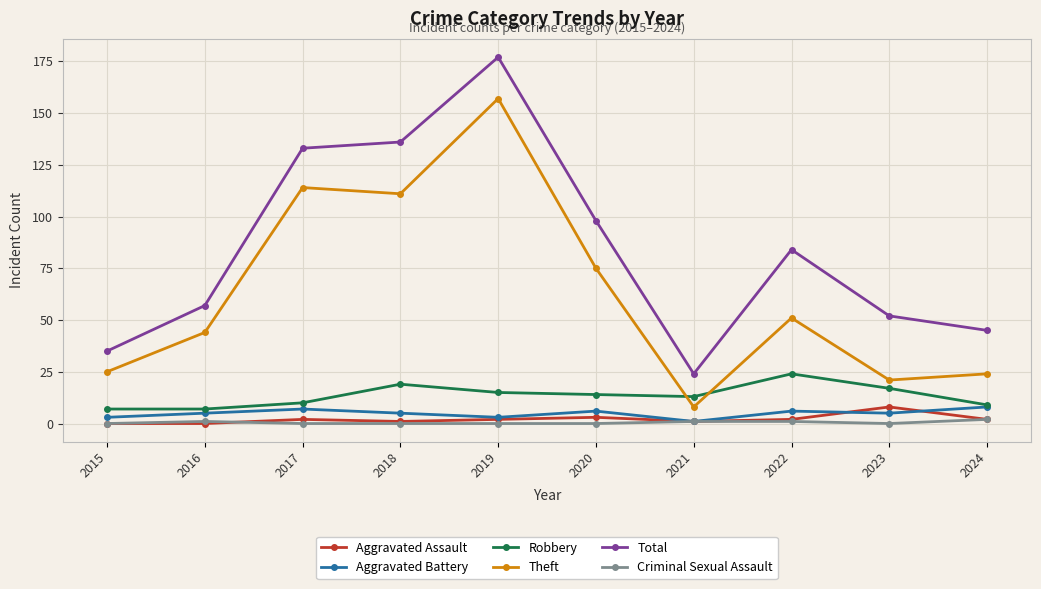

At which label is Total closest to 100?

2020